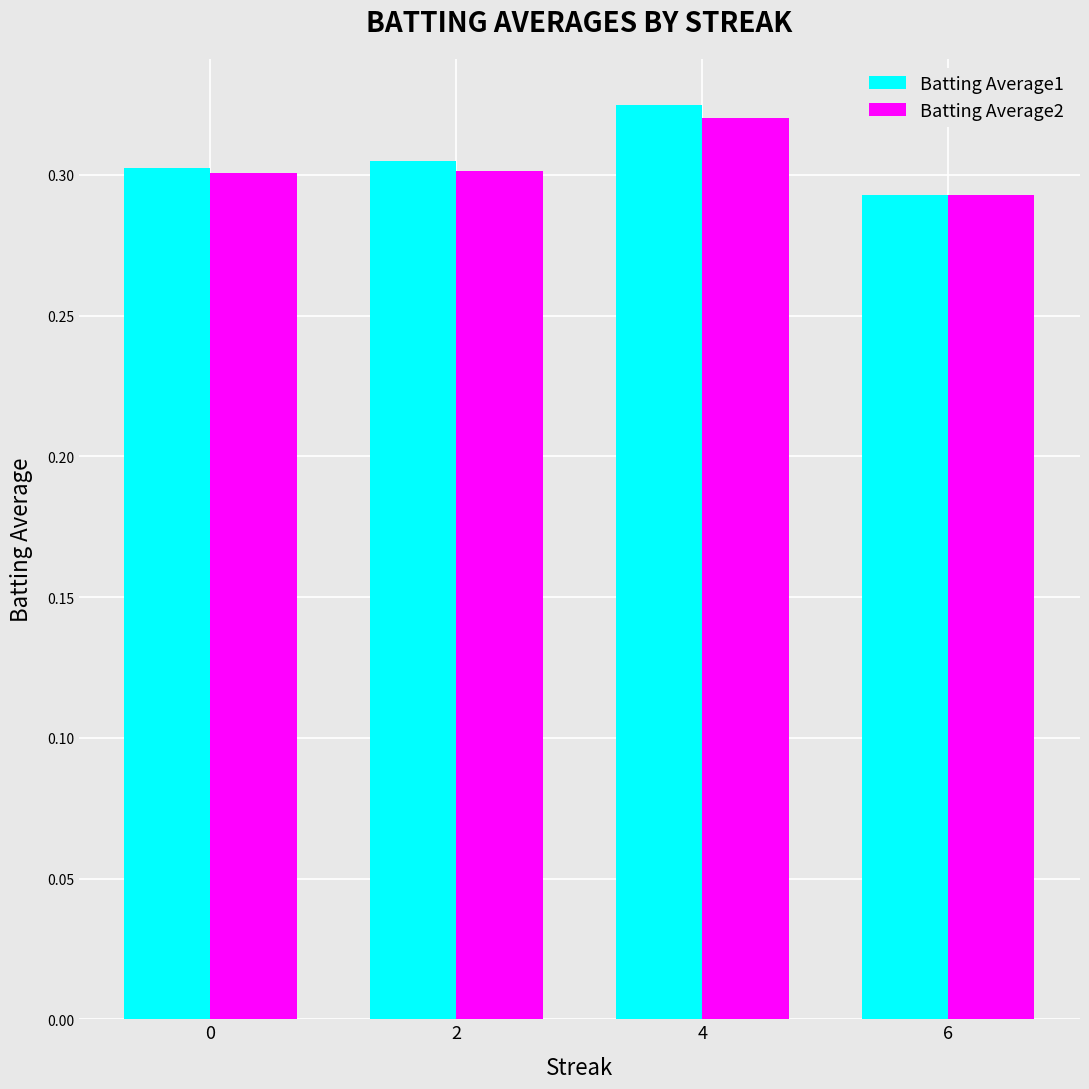

Which series has the largest range (max minus min)?

Batting Average1